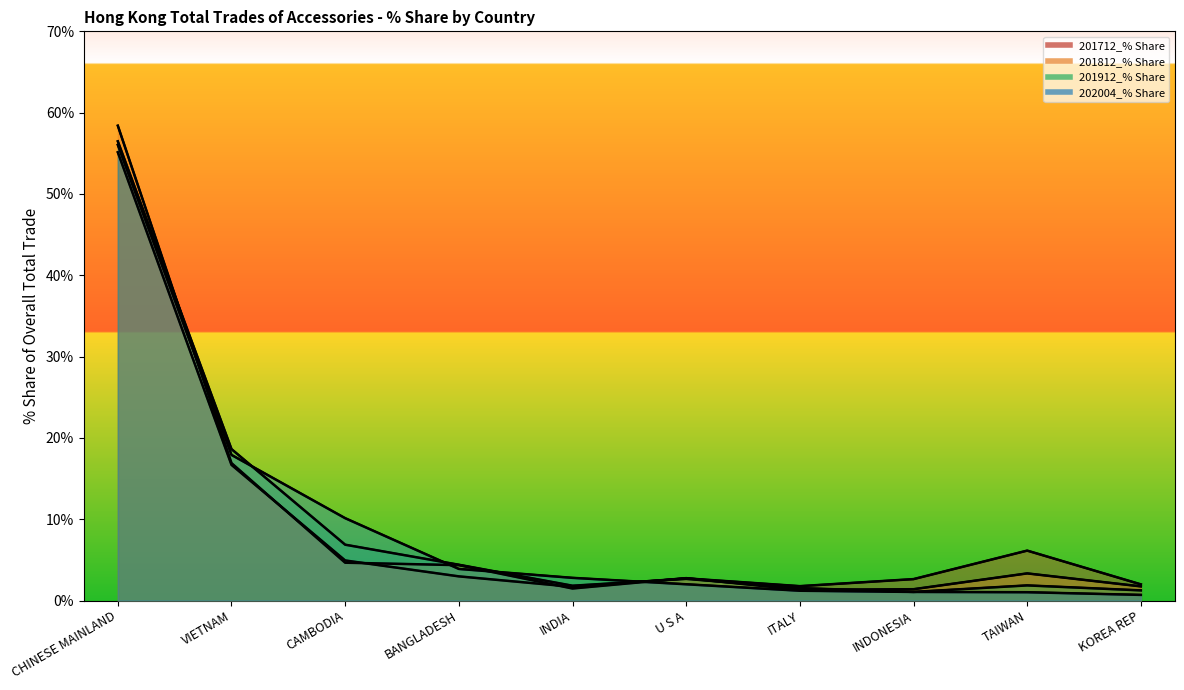

Between which two adjacent categories do 201812_% Share and 202004_% Share first intersect?

CHINESE MAINLAND and VIETNAM